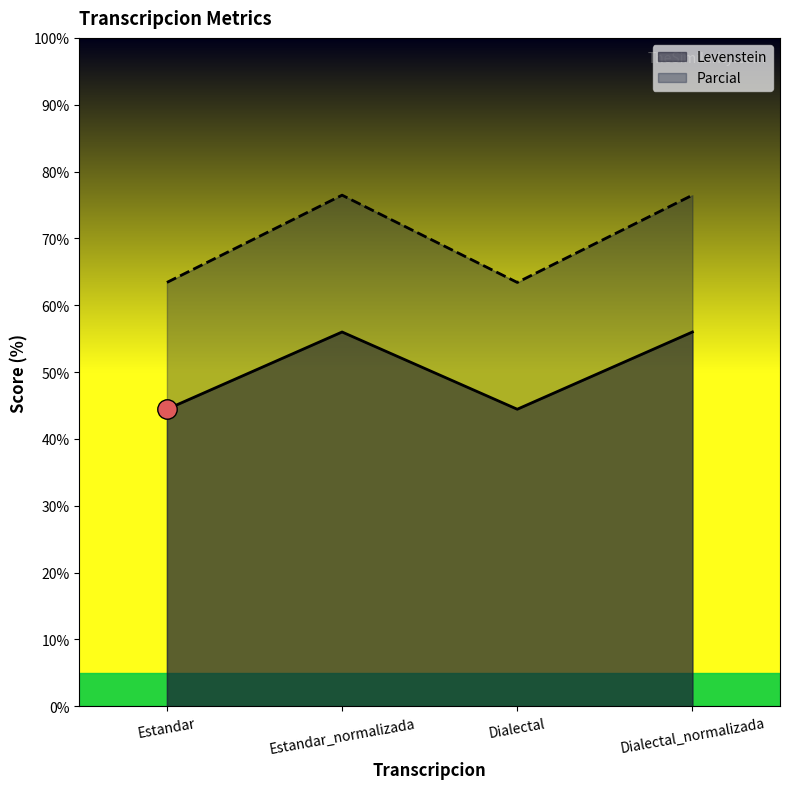

What is the sum of all Levenstein values?

200.9